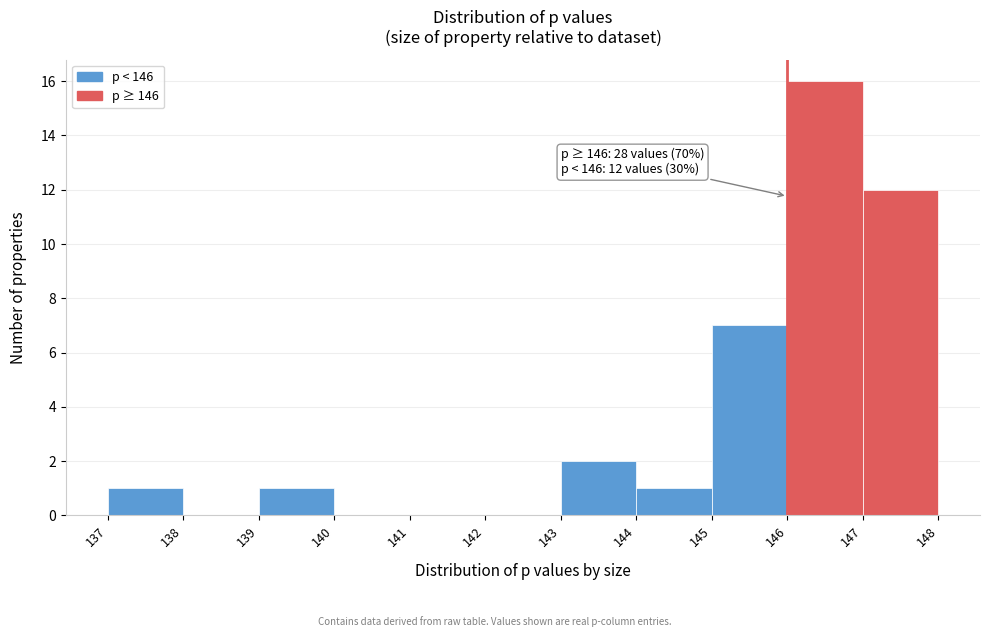

Which range on the x-axis has the tallest bar?

146 to 147